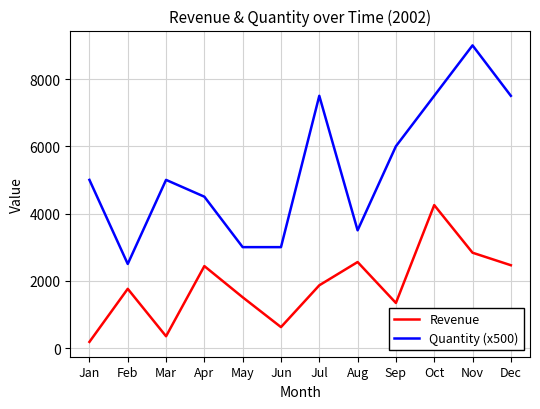

Does the chart display data point markers on the line(s)?

No